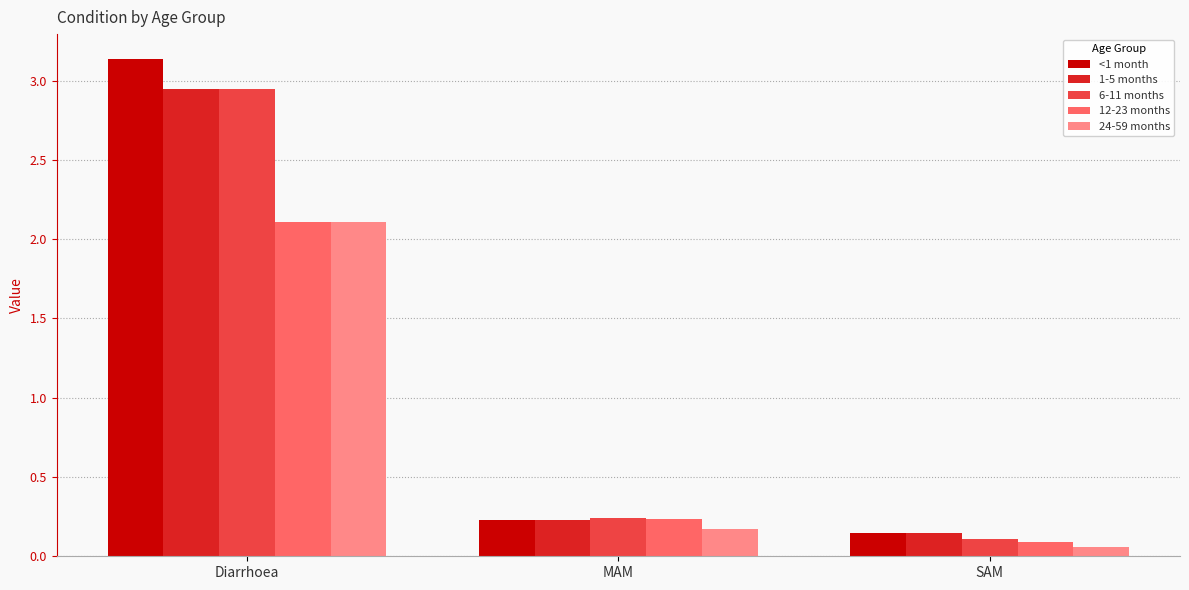

What is the difference between the maximum and minimum values in the 24-59 months series?

2.0